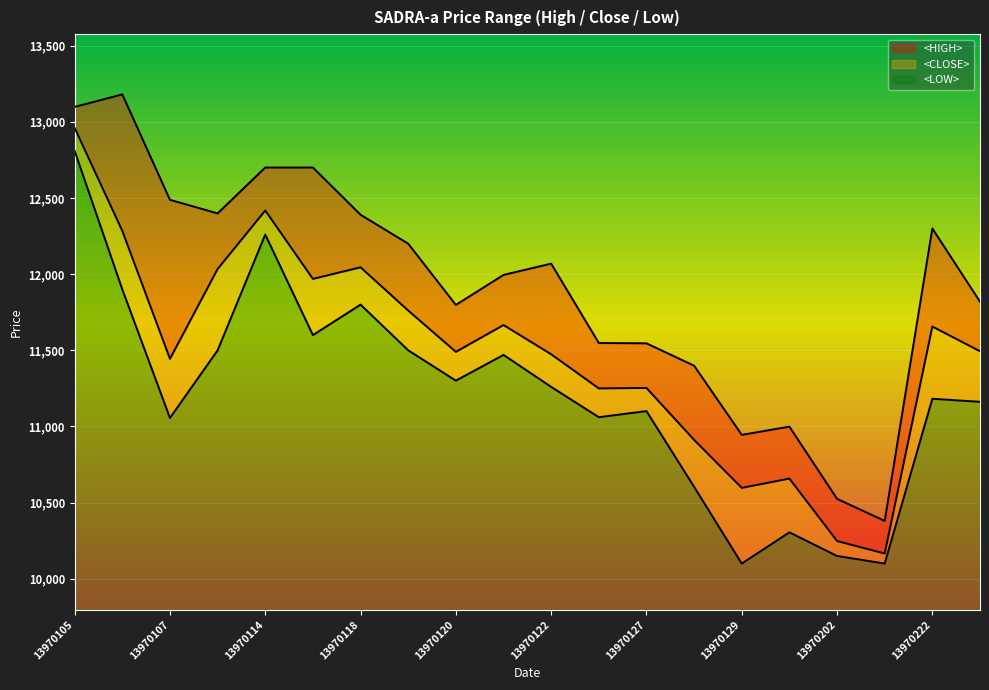

What is the lowest value of the <CLOSE> series?

10166